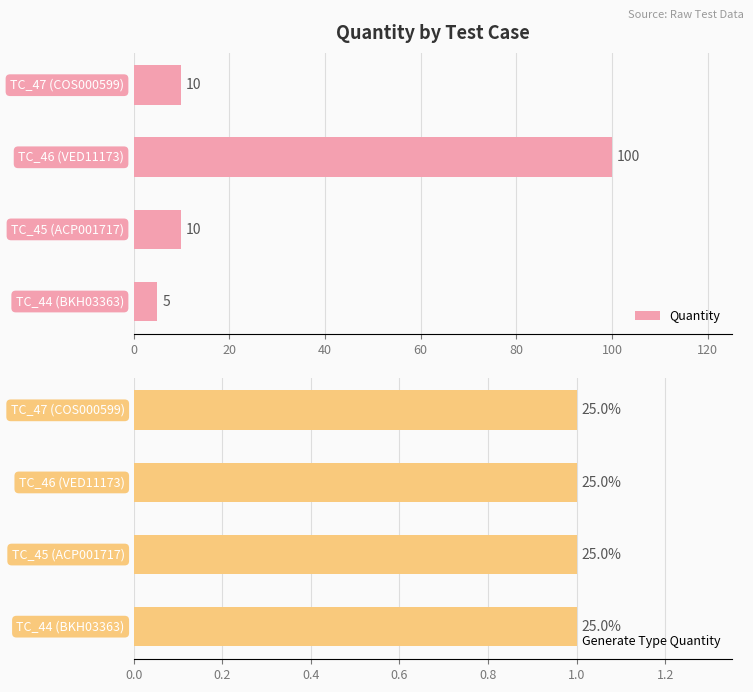

How many groups of bars are there?

4